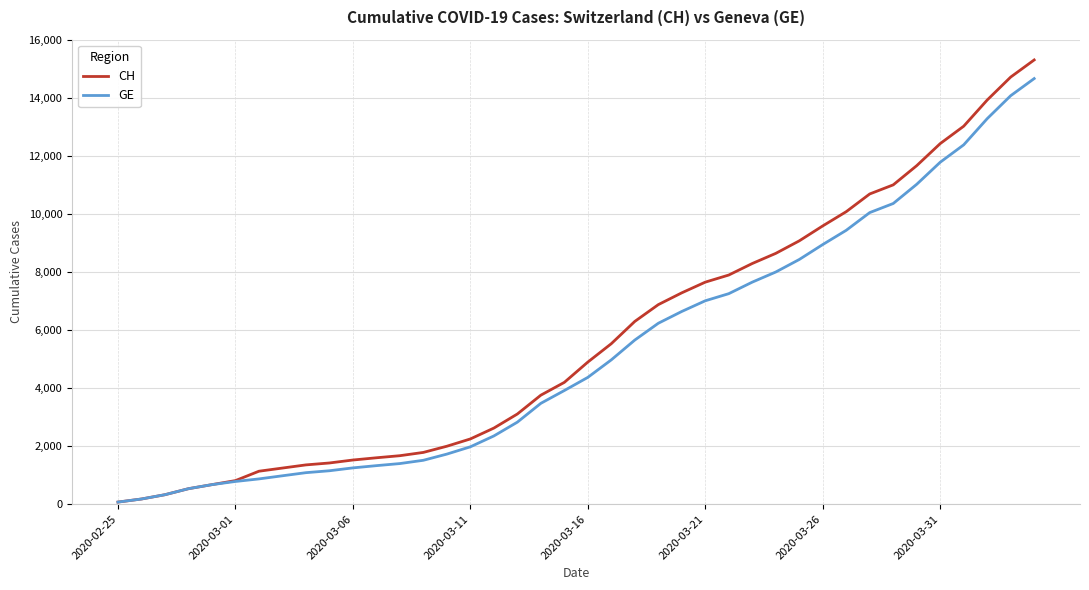

Rank the series by their maximum value, from lowest to highest.

GE, CH